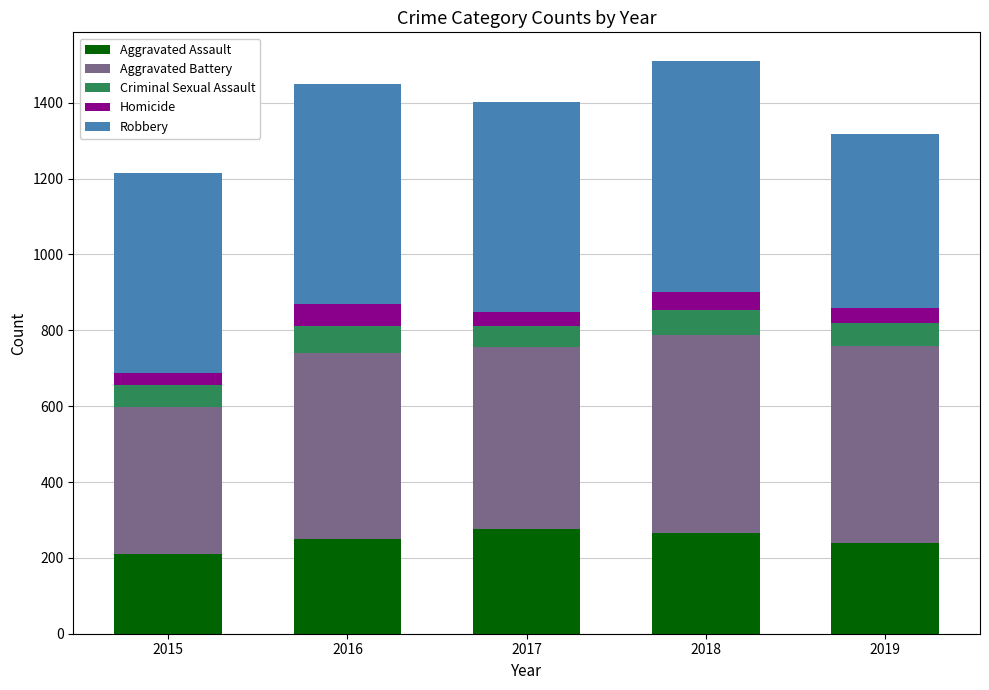

What is the sum of the Aggravated Assault values at 2016 and 2015?

460